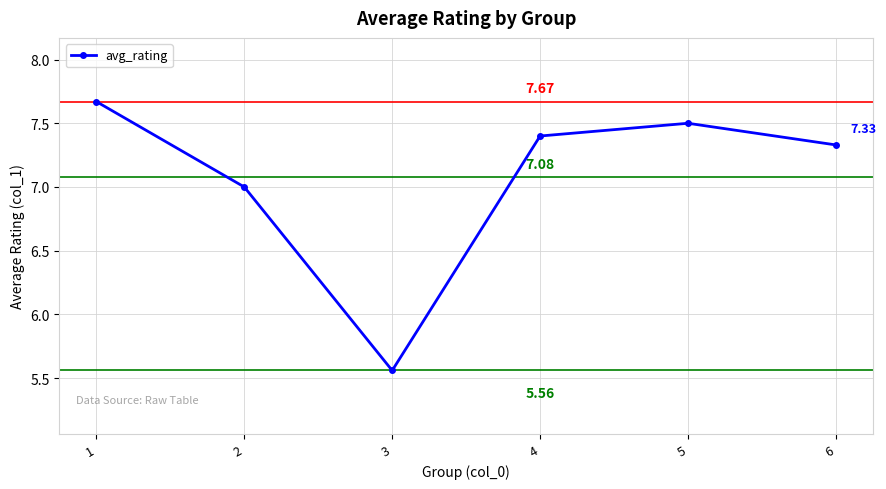

List the labels in order of value, largest first.

1, 5, 4, 6, 2, 3